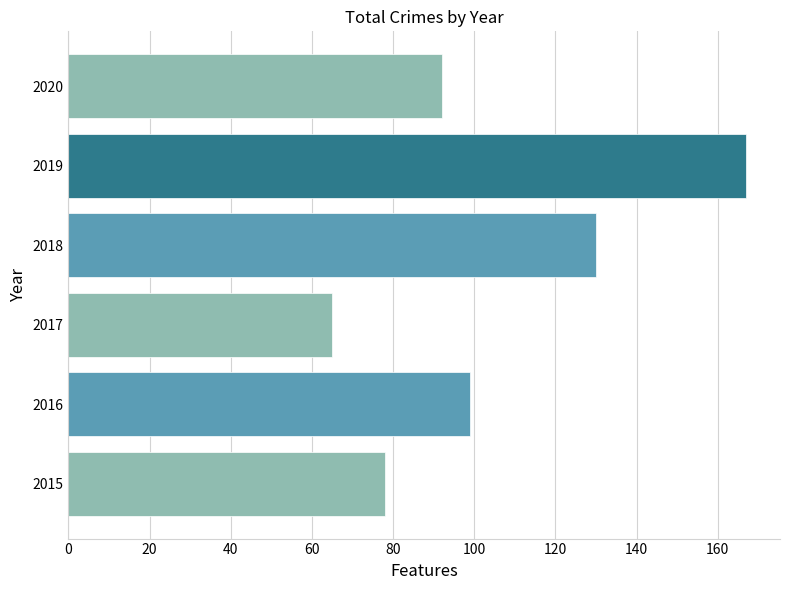

Count the number of categories in the chart.

6